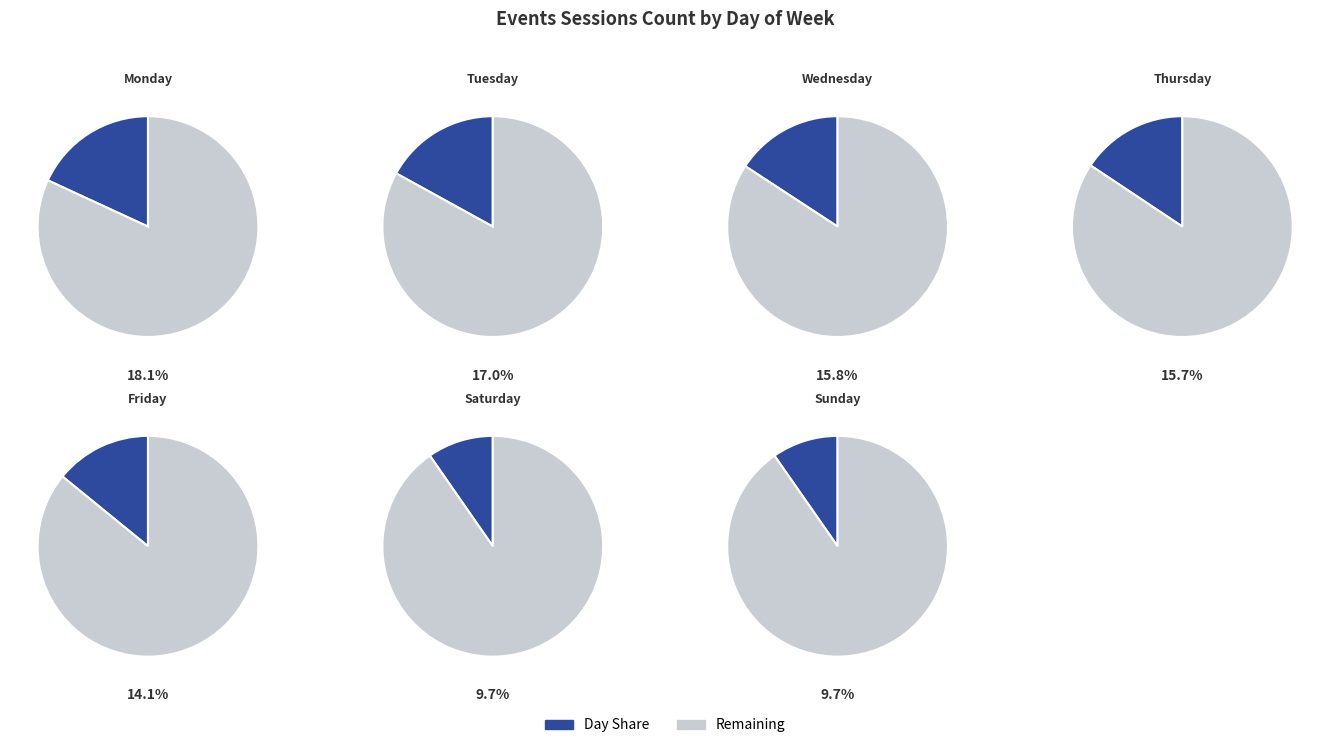

What percentage is the Wednesday slice, to the nearest percent?

16%